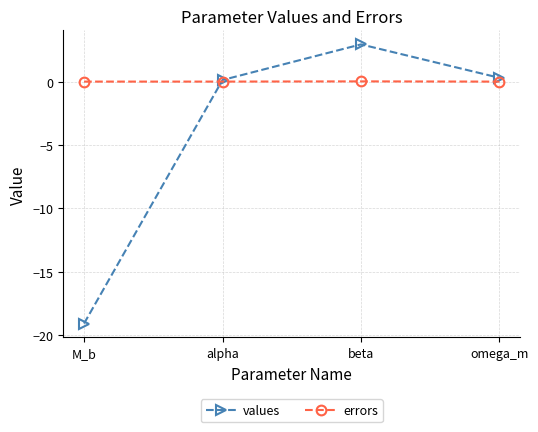

True or false: values has more than 2 points higher than both neighbors.

False